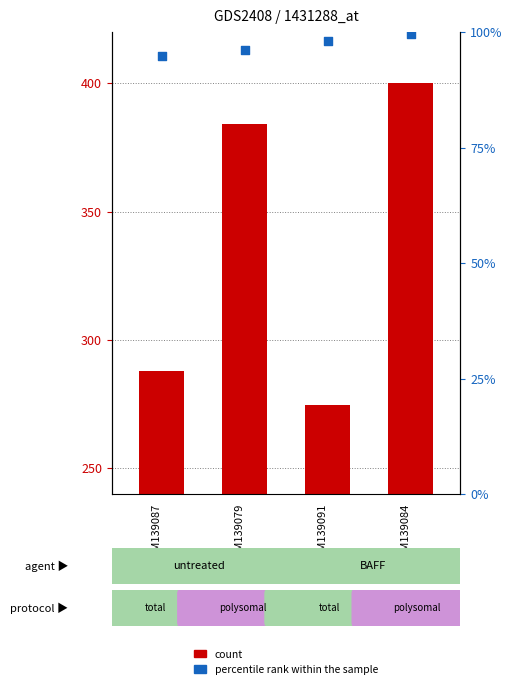

At which category is the sum across all series the highest?

GSM139084